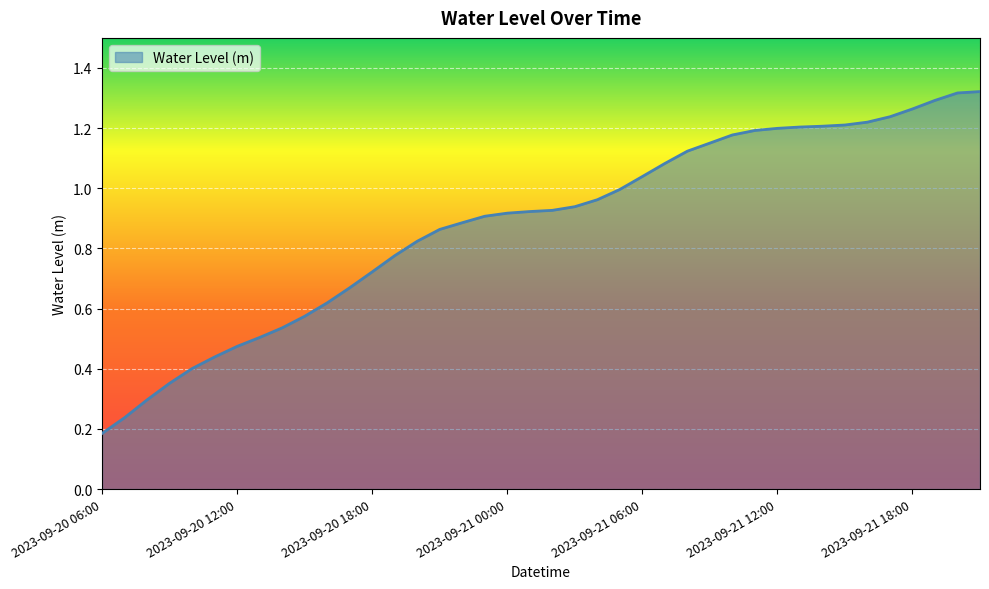

How many lines are shown in the chart?

1